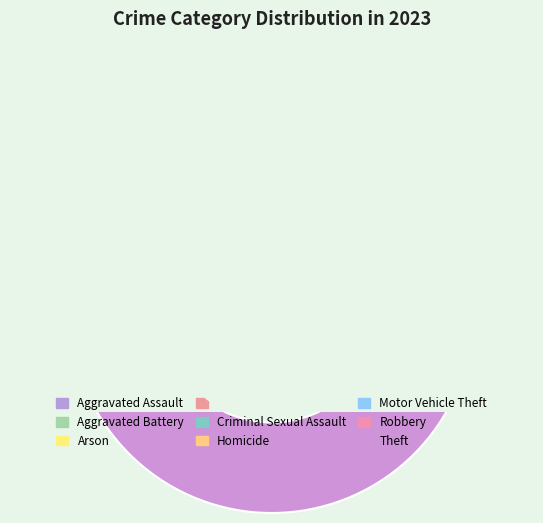

How many slices are in this pie chart?

9